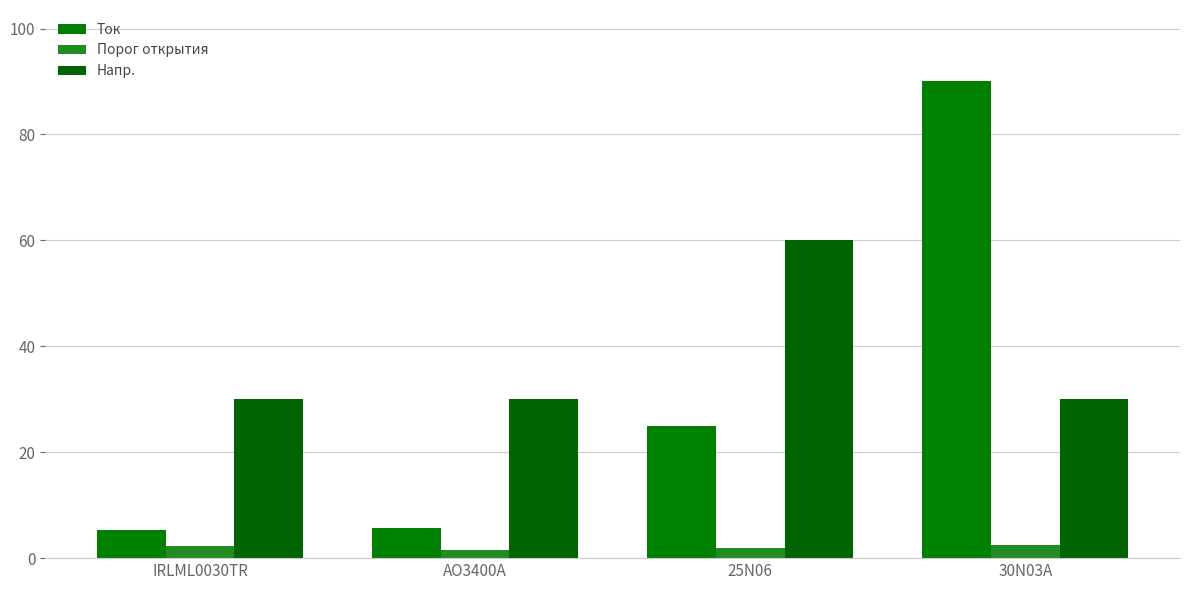

What are all the series names shown in the legend?

Ток, Порог открытия, Напр.